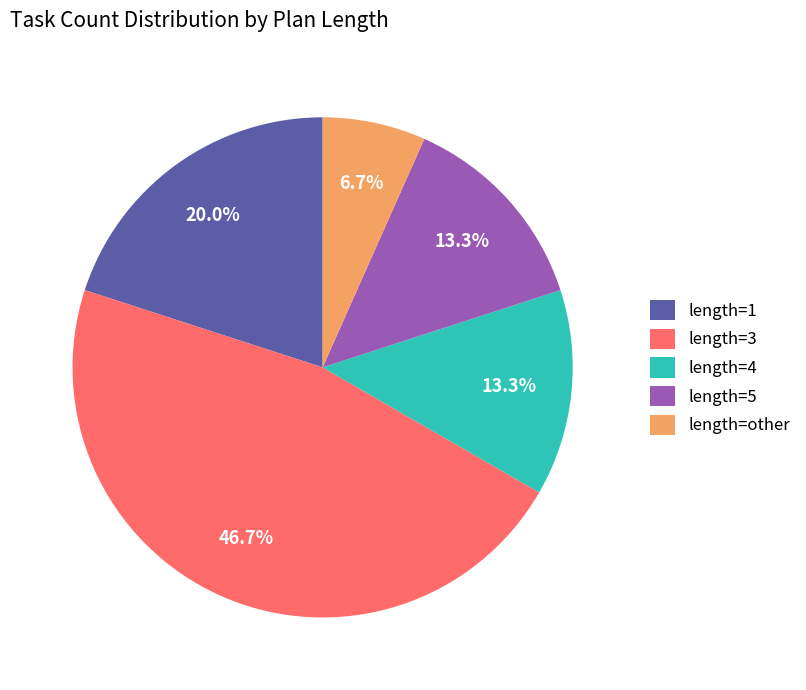

True or false: length=4 accounts for 8% of the total.

False